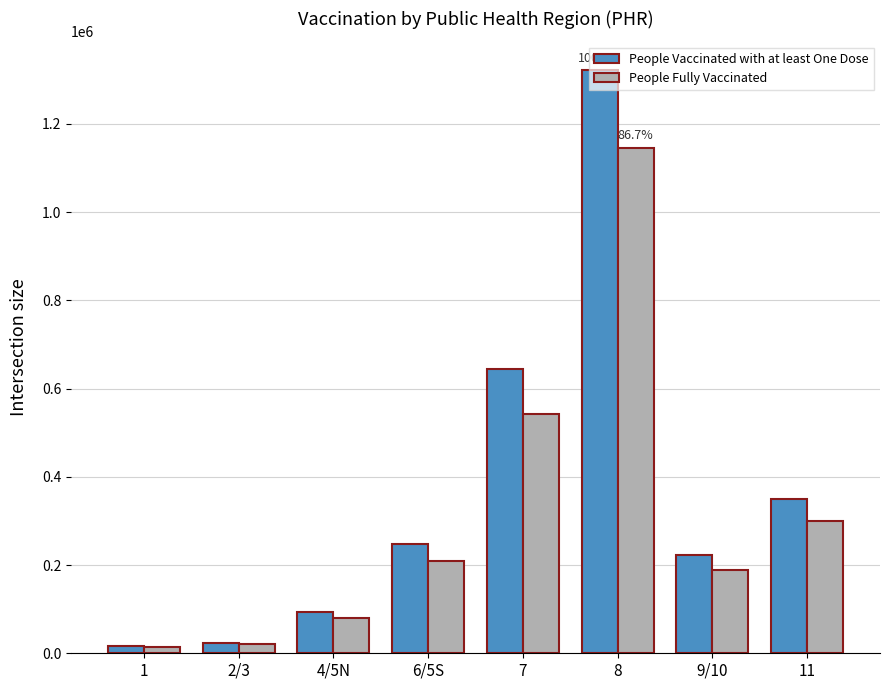

At which label does People Fully Vaccinated reach its peak?

8